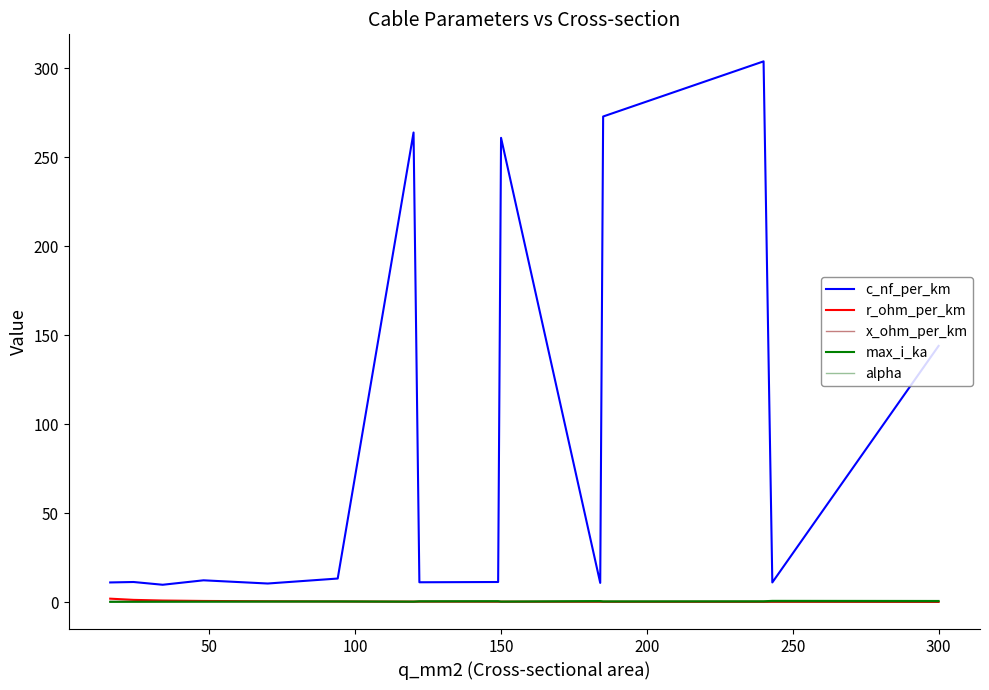

What is the sum of all alpha values?

0.1